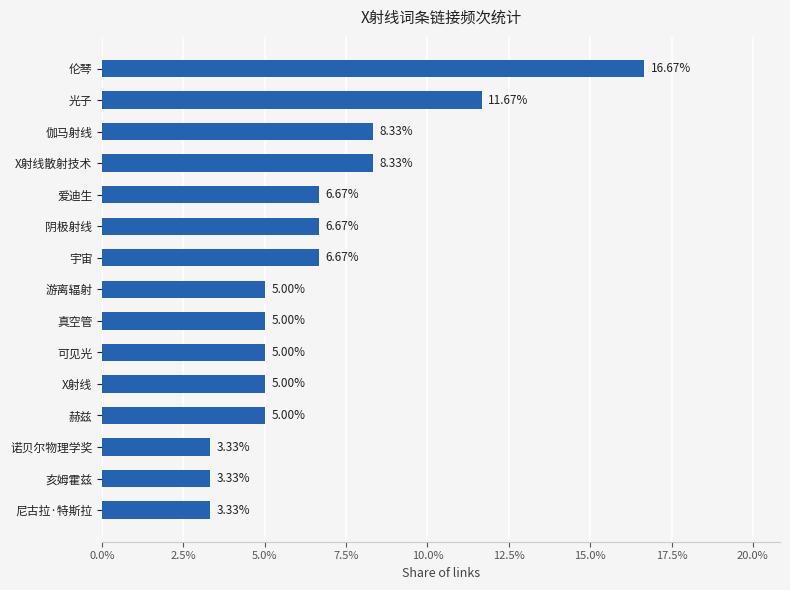

Between 宇宙 and 诺贝尔物理学奖, which is larger?

宇宙